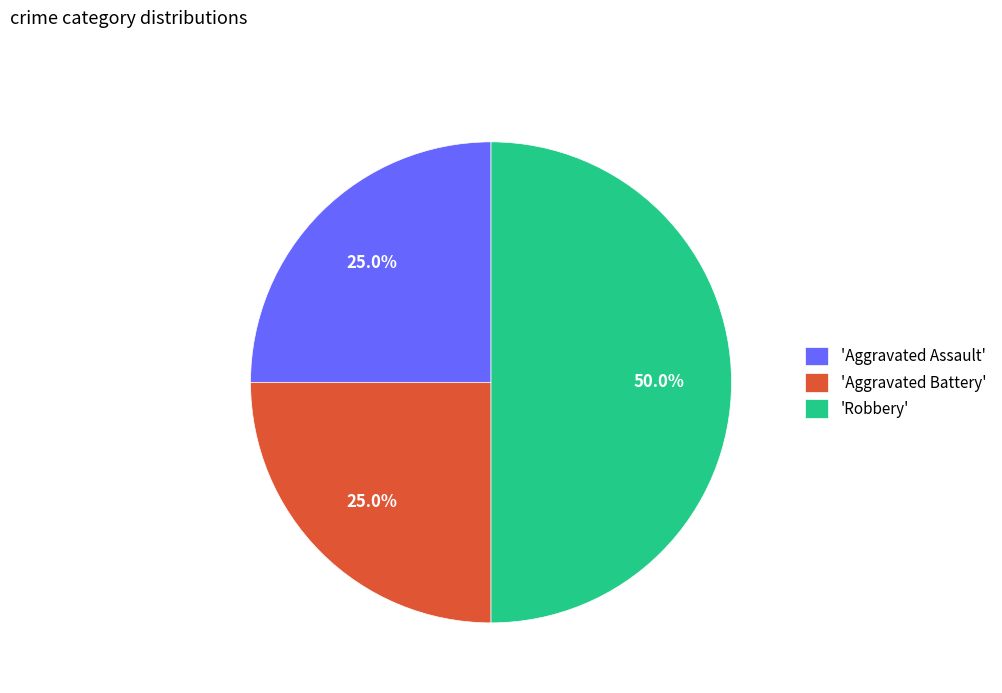

Does 'Aggravated Assault' account for over 50% of the chart?

No